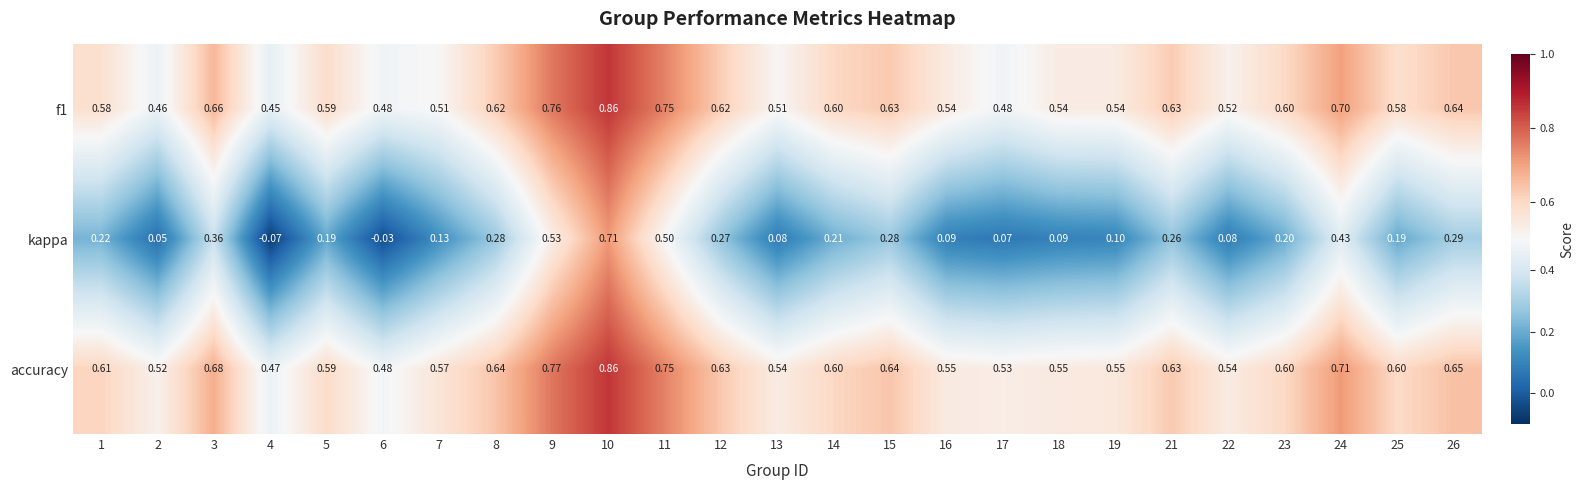

Count the number of data series in this chart.

3